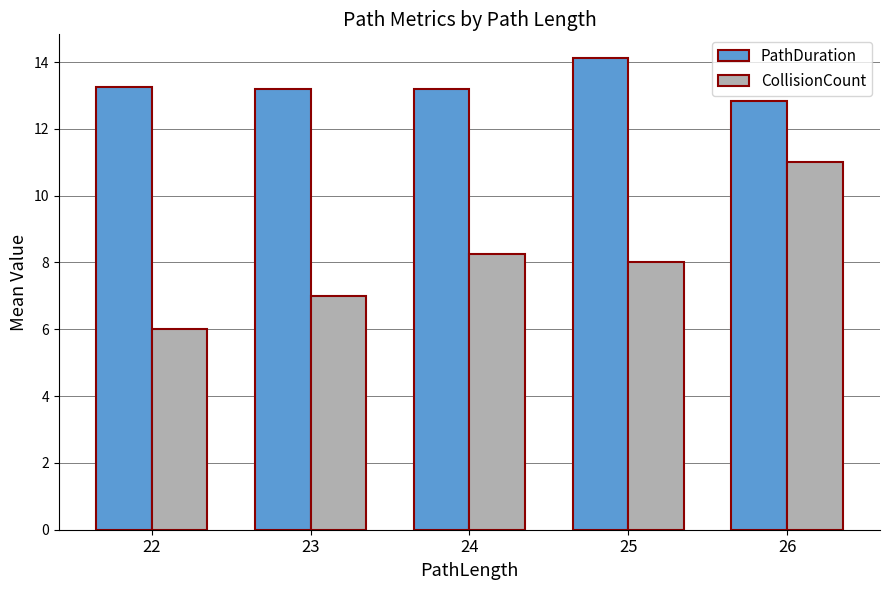

Does the chart contain stacked bars?

No